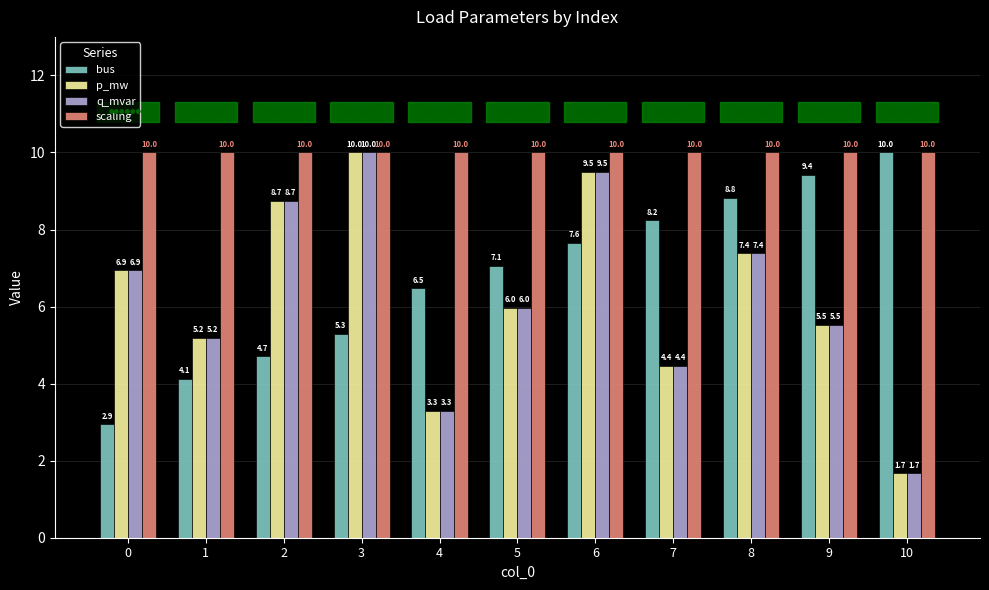

Reading left to right, extract all data points from this chart.

bus: 0=2.9	1=4.1	2=4.7	3=5.3	4=6.5	5=7.1	6=7.6	7=8.2	8=8.8	9=9.4	10=10.0
p_mw: 0=6.9	1=5.2	2=8.7	3=10.0	4=3.3	5=6.0	6=9.5	7=4.4	8=7.4	9=5.5	10=1.7
q_mvar: 0=6.9	1=5.2	2=8.7	3=10.0	4=3.3	5=6.0	6=9.5	7=4.4	8=7.4	9=5.5	10=1.7
scaling: 0=10.0	1=10.0	2=10.0	3=10.0	4=10.0	5=10.0	6=10.0	7=10.0	8=10.0	9=10.0	10=10.0